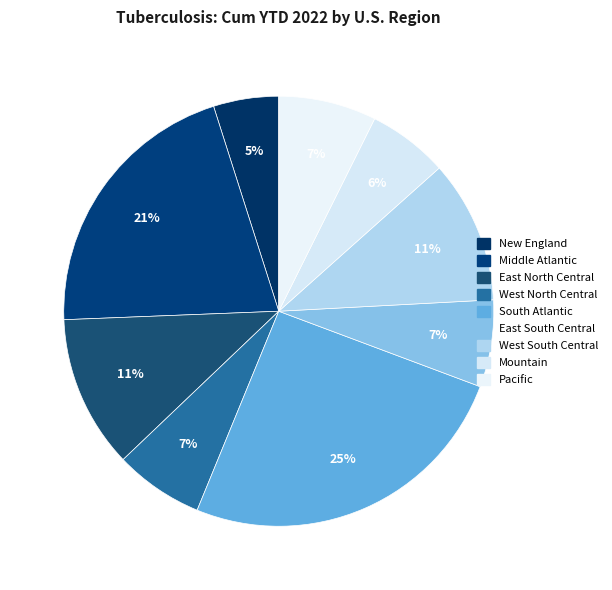

To the nearest percent, what percentage of the pie is Mountain?

6%